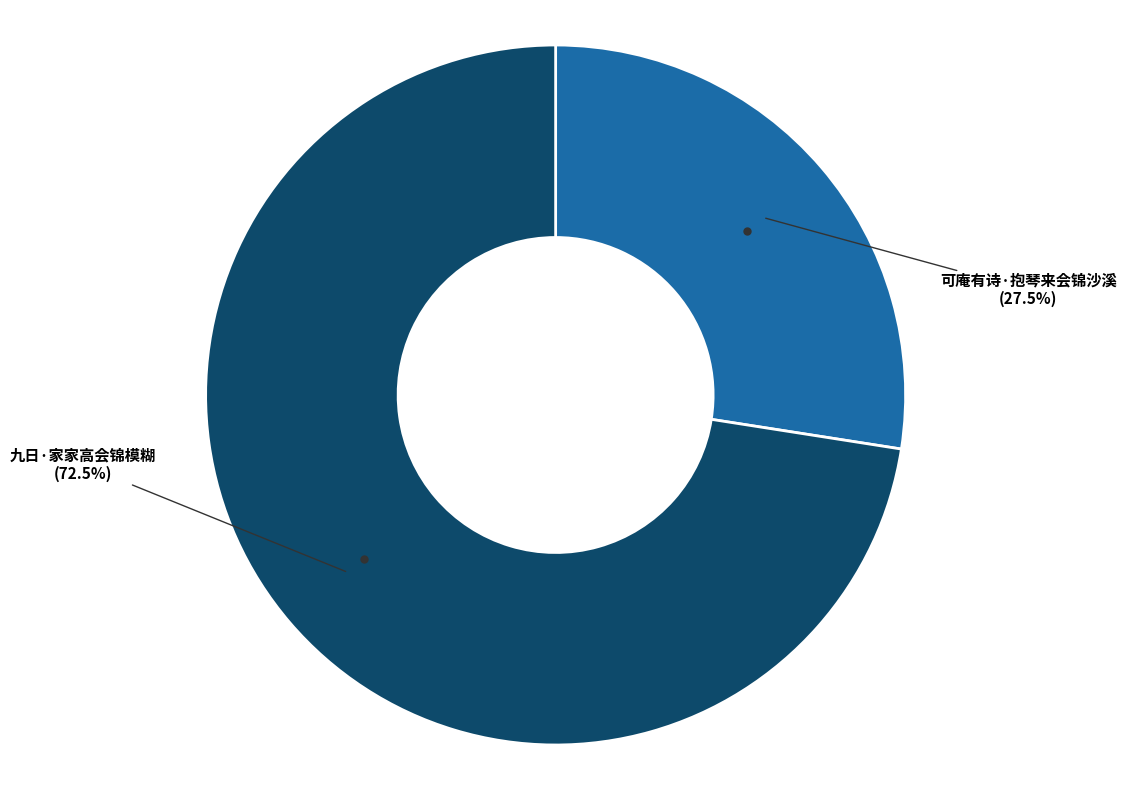

How many slices are in this pie chart?

2